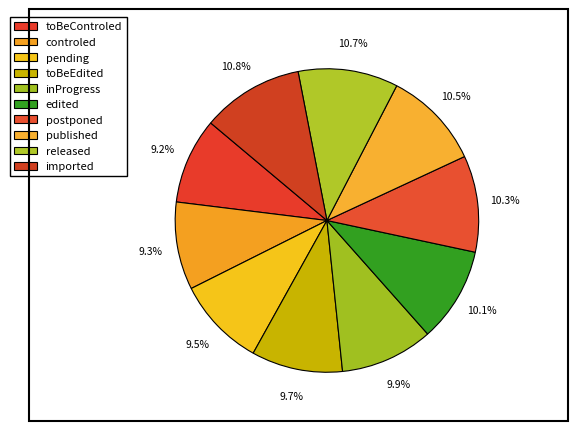

What percentage is the imported slice, to the nearest percent?

11%